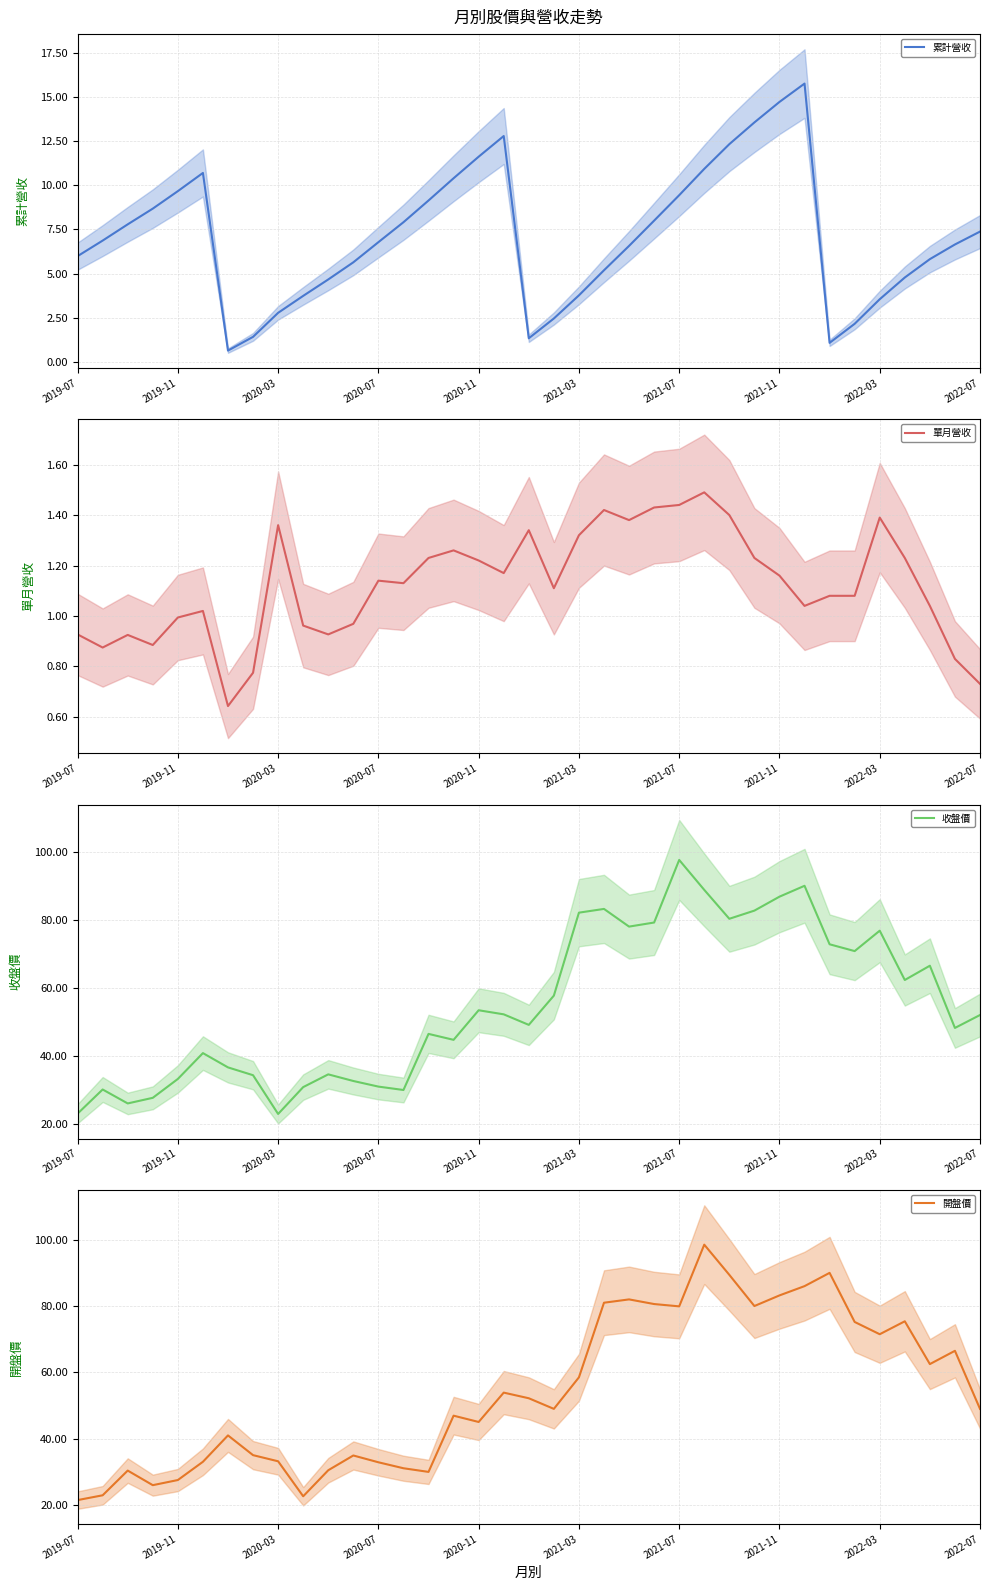

Is it true that 累計營收 equals 12.2 at 2020-07?

False